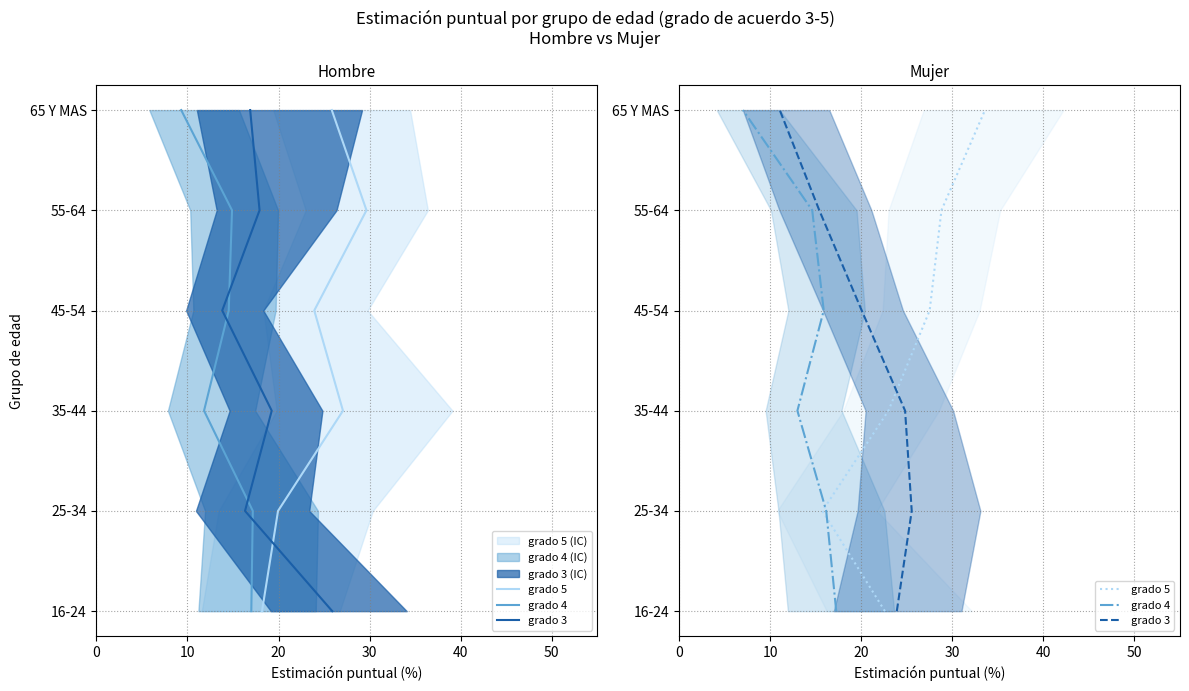

True or false: grado 4 and grado 5 cross at least once.

False